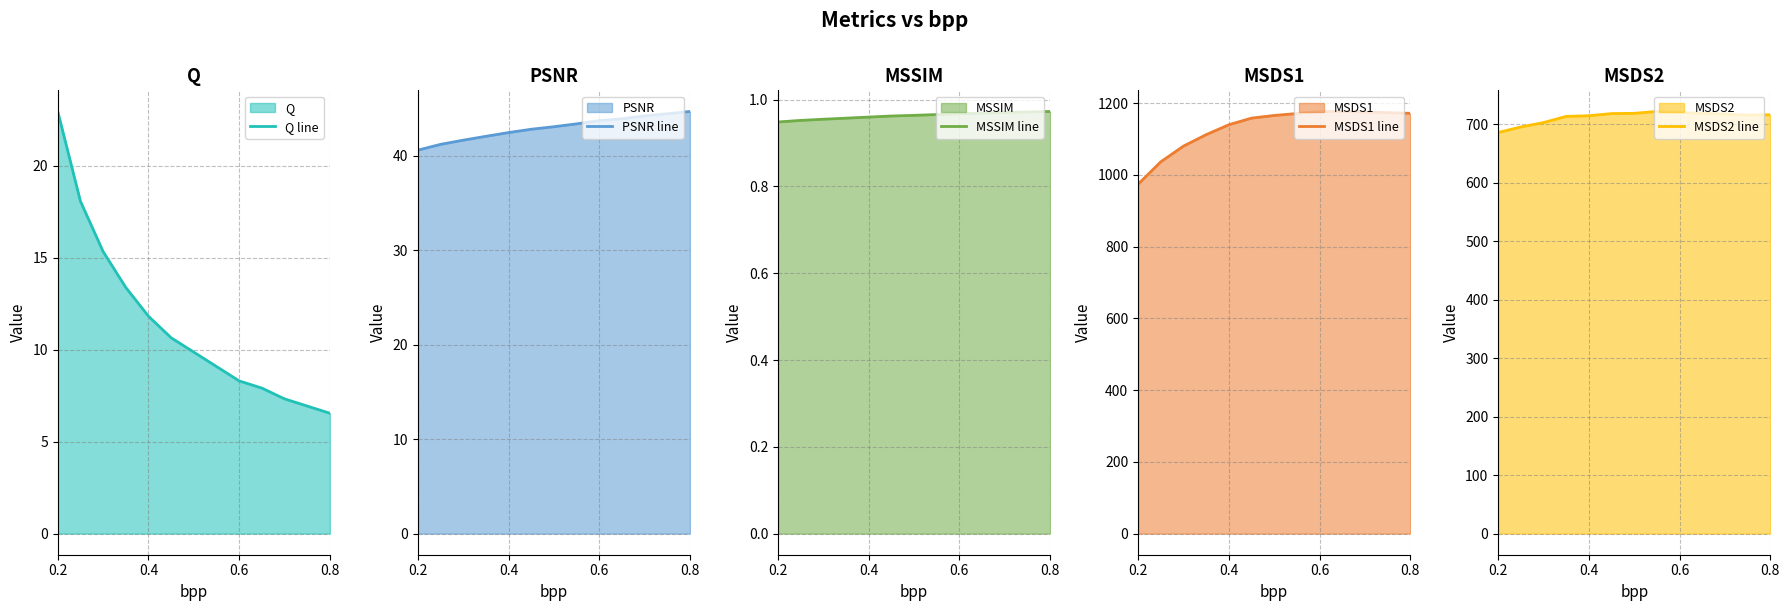

True or false: MSDS1 line and PSNR line intersect in this chart.

False